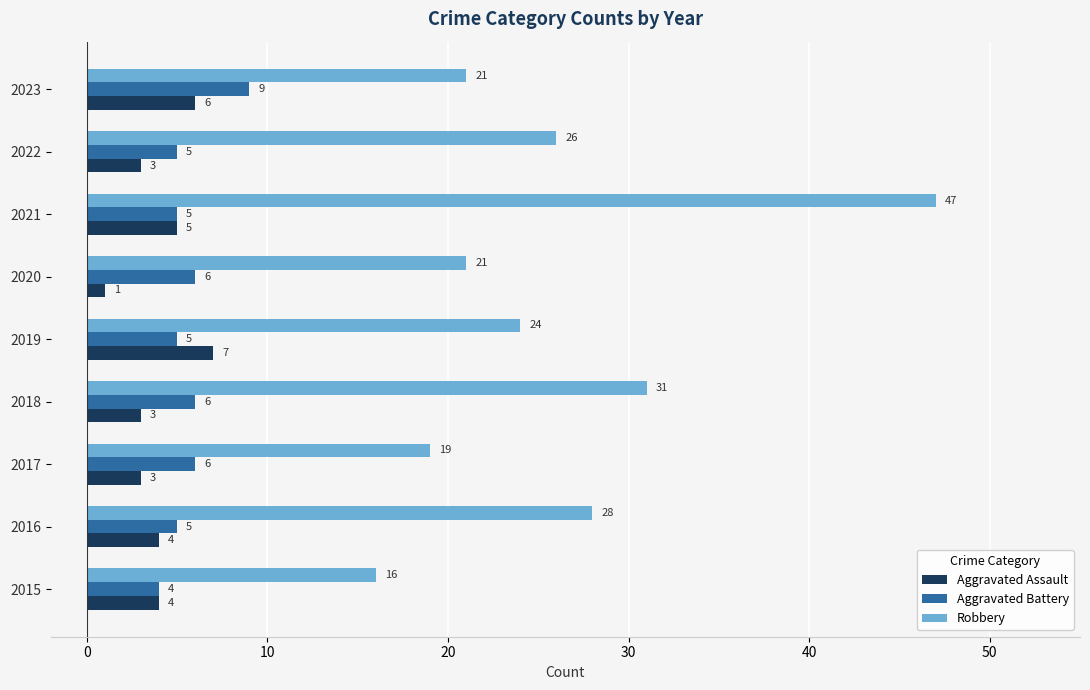

Which series has the widest spread of values?

Robbery